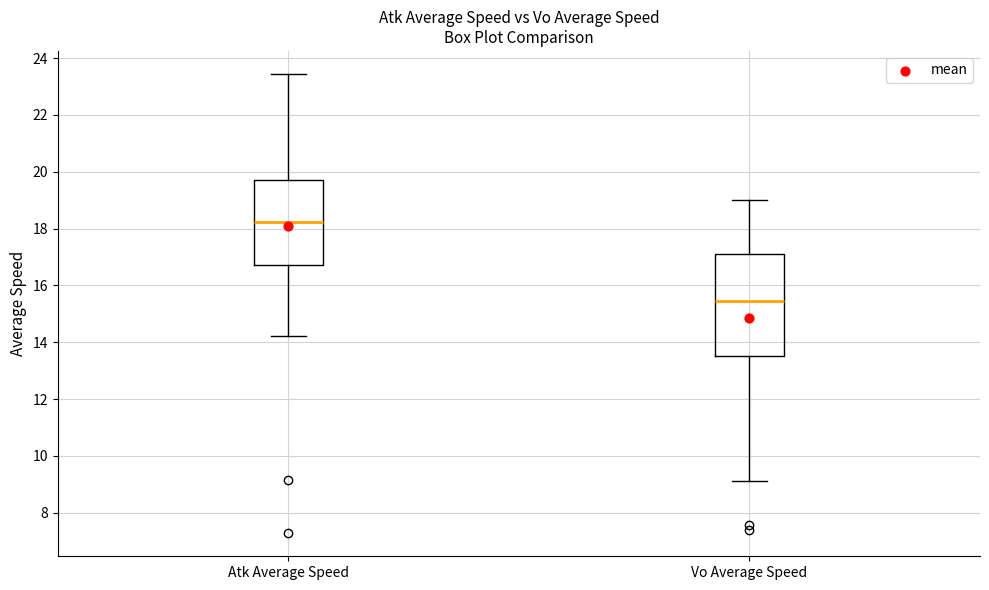

Which box has the highest median line?

Atk Average Speed